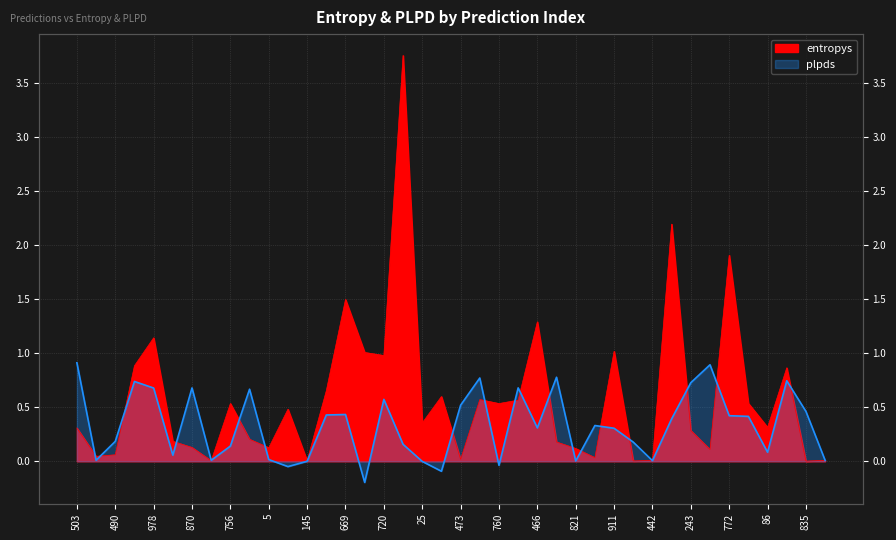

Rank the series by their average value, from highest to lowest.

entropys, plpds